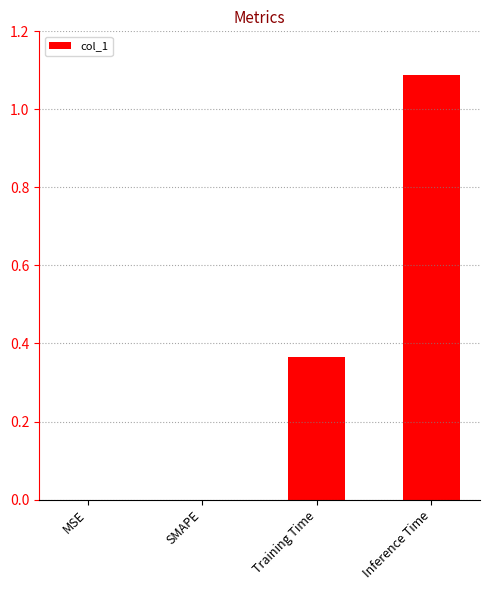

The value at Training Time is 0.2. True or false?

False